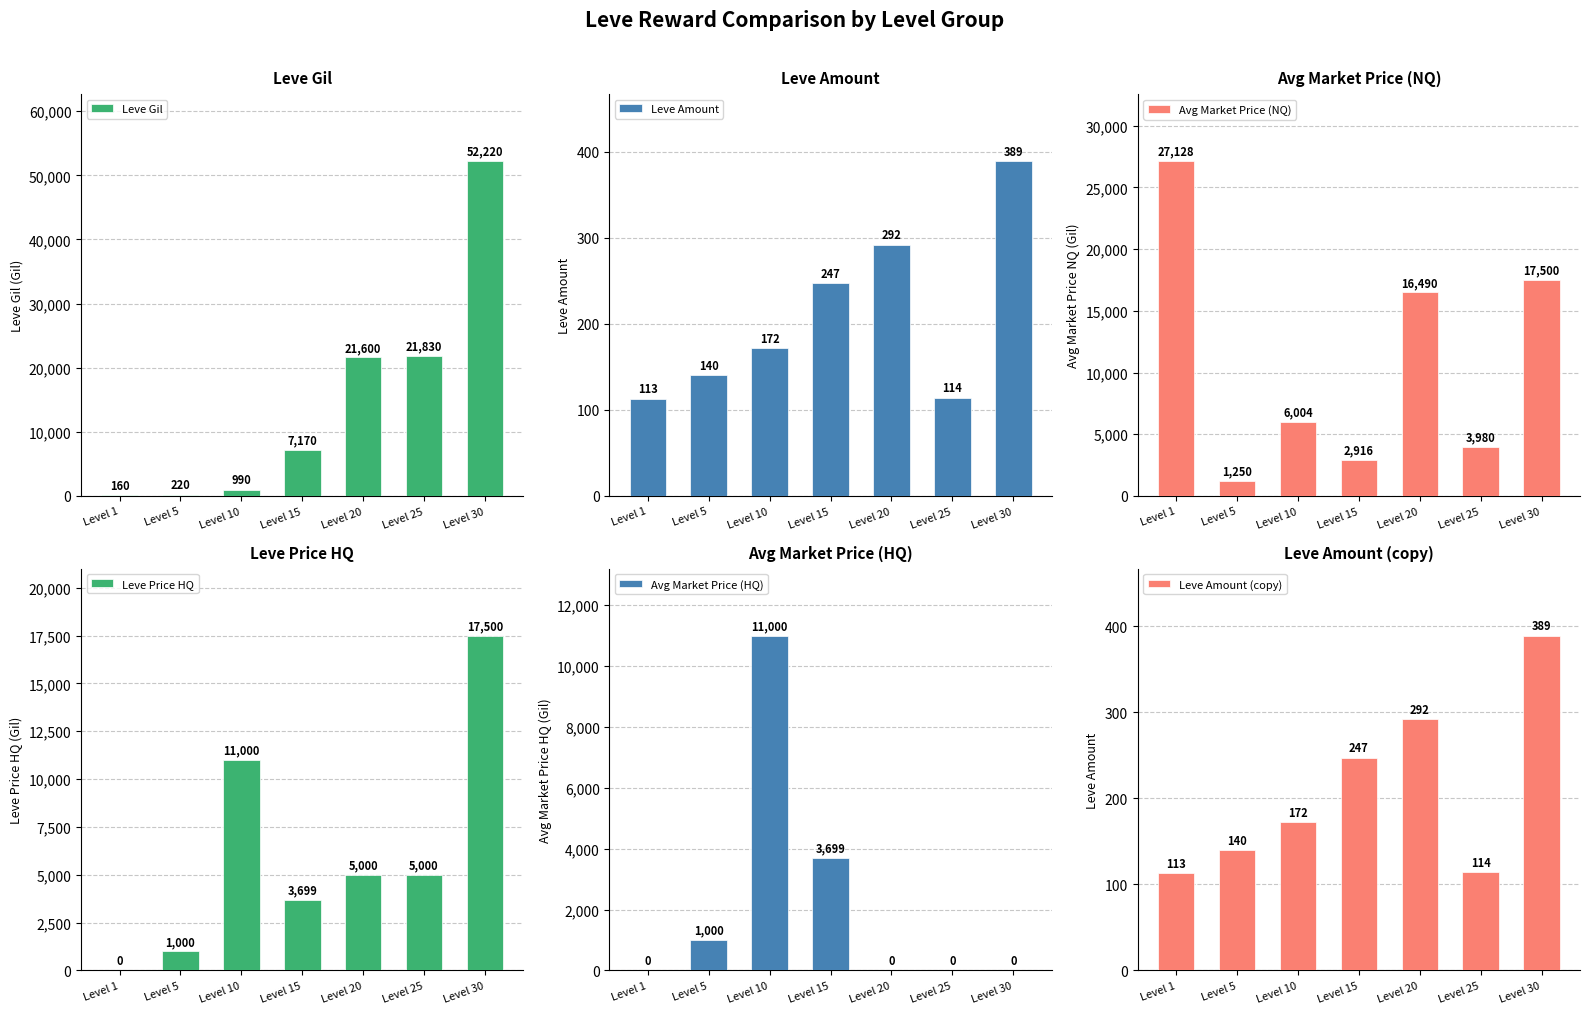

What is the greatest value displayed?

52220